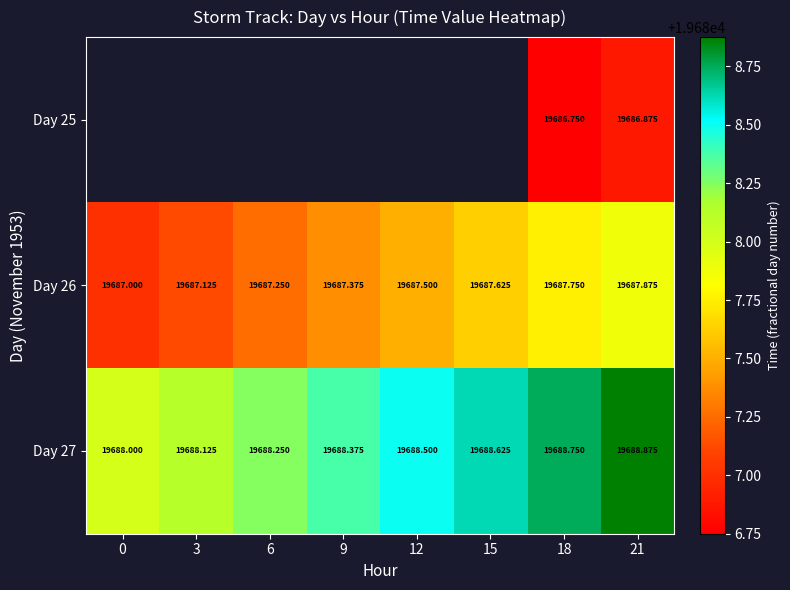

At 18, list the series in order from largest to smallest.

Day 27, Day 26, Day 25